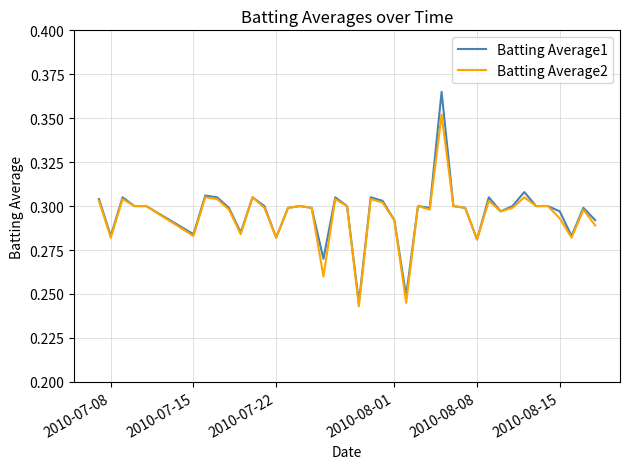

Rank the series by their maximum value, from highest to lowest.

Batting Average1, Batting Average2